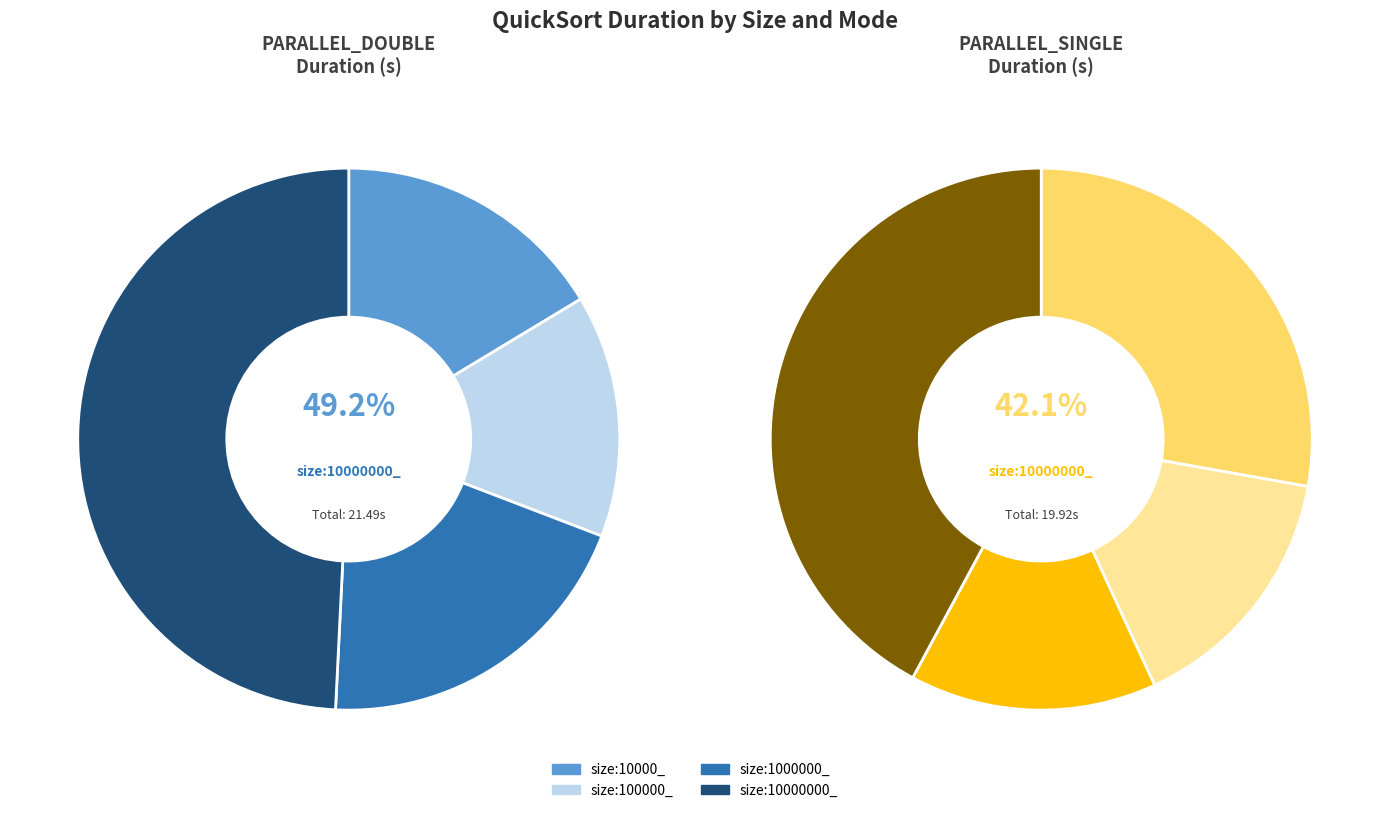

Is it true that size:10000_ is 16% of the pie?

True